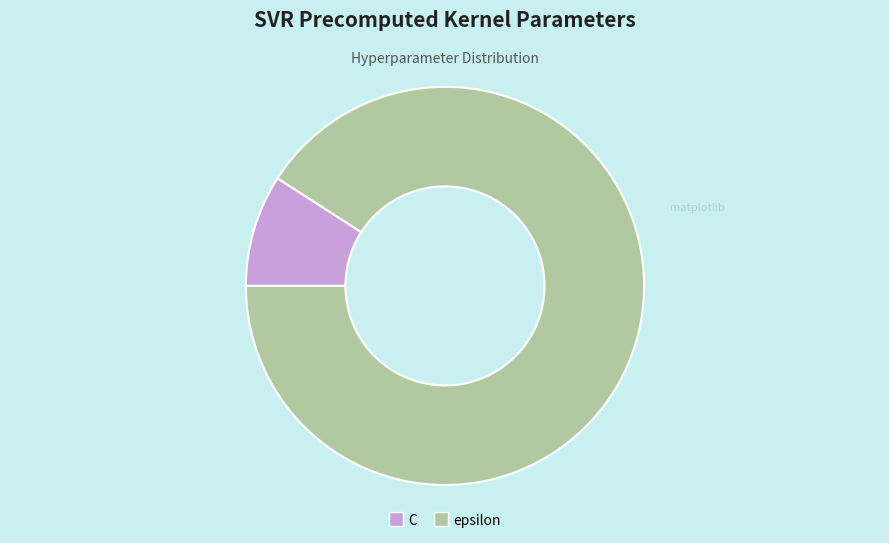

Is it true that epsilon is 91% of the pie?

True